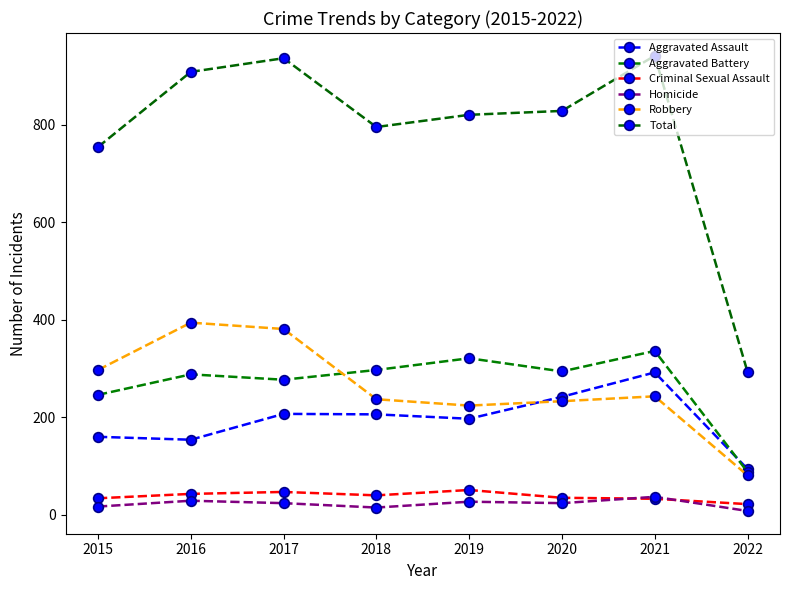

What is the spread (max minus min) of values at 2018?

780